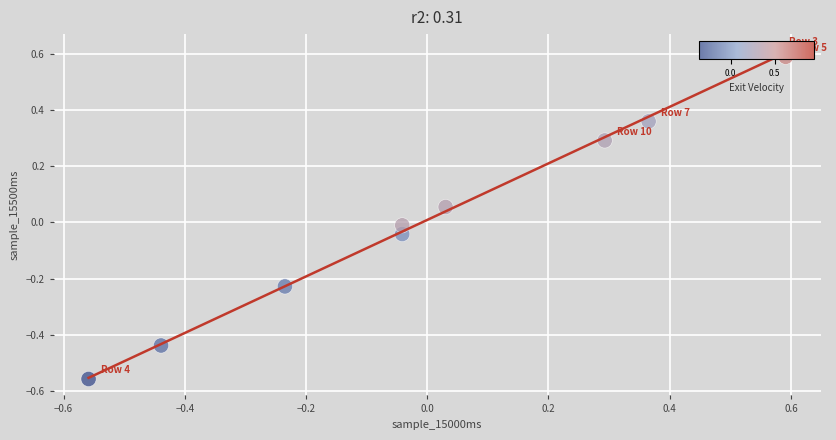

What is the range of Y values (max minus min)?

1.2